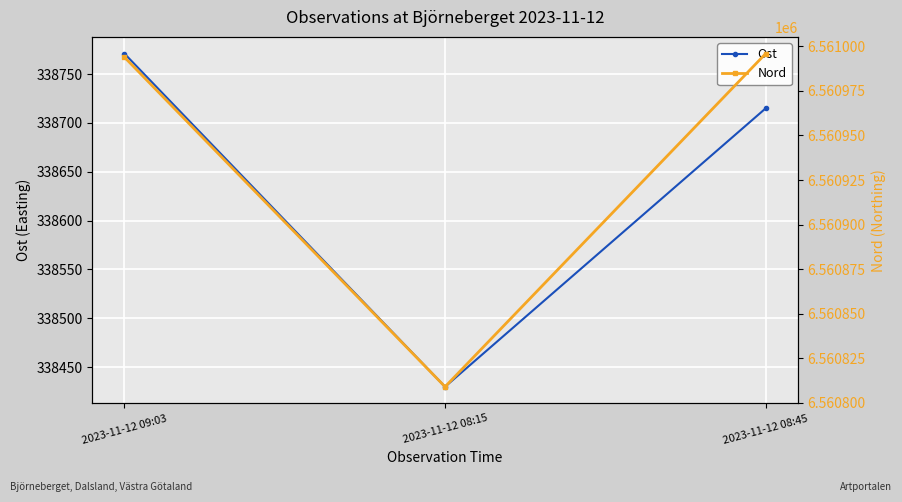

Reading right to left, extract all data points from this chart.

Ost: 2023-11-12 08:45=338715	2023-11-12 08:15=338430	2023-11-12 09:03=338771
Nord: 2023-11-12 08:45=6560996	2023-11-12 08:15=6560809	2023-11-12 09:03=6560994